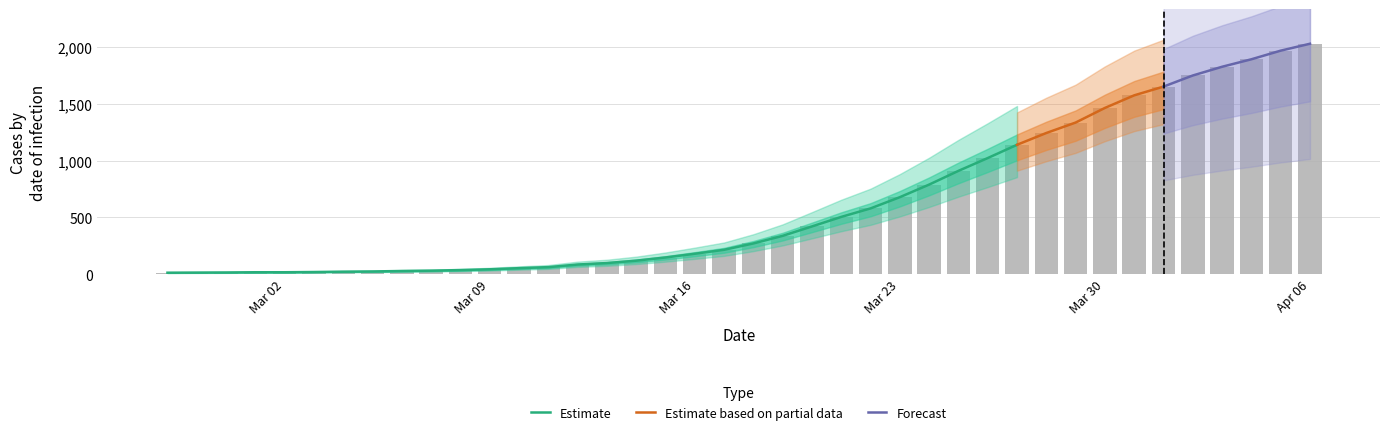

Where does the data first go above 271?

2020-03-19